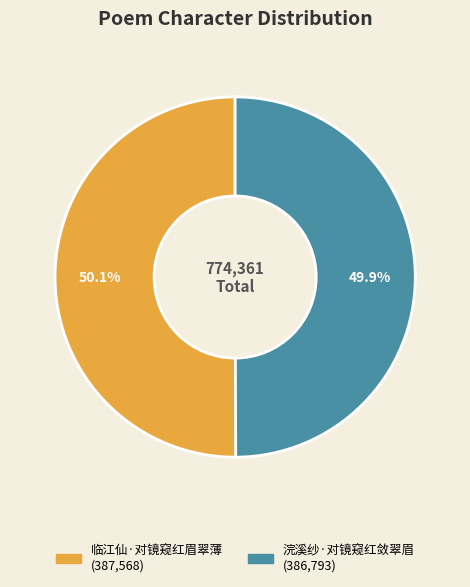

Is there any slice that represents more than half of the pie?

Yes